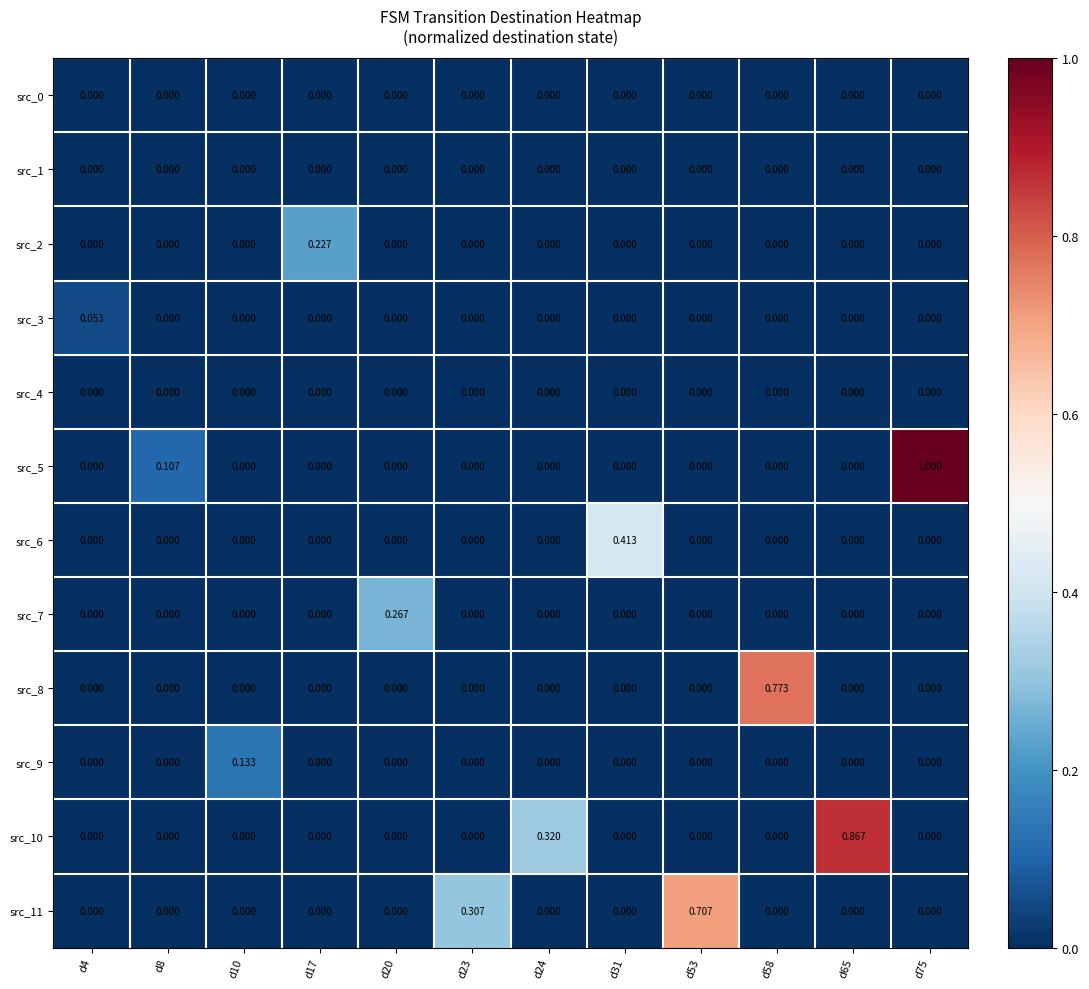

What is the total value across all series at d53?

0.7